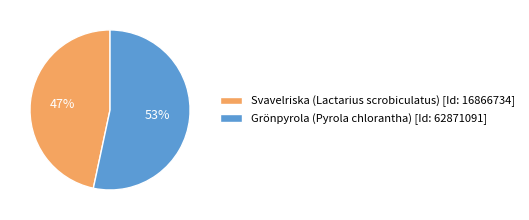

Rank the categories by value from lowest to highest.

Svavelriska (Lactarius scrobiculatus) [Id: 16866734], Grönpyrola (Pyrola chlorantha) [Id: 62871091]